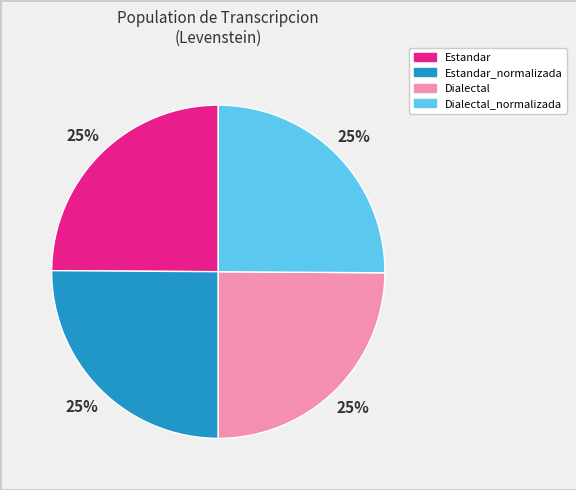

To the nearest percent, what is the average slice percentage?

25%